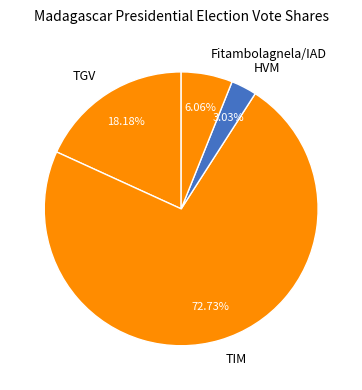

Combined, do TGV and HVM account for over 50%?

No